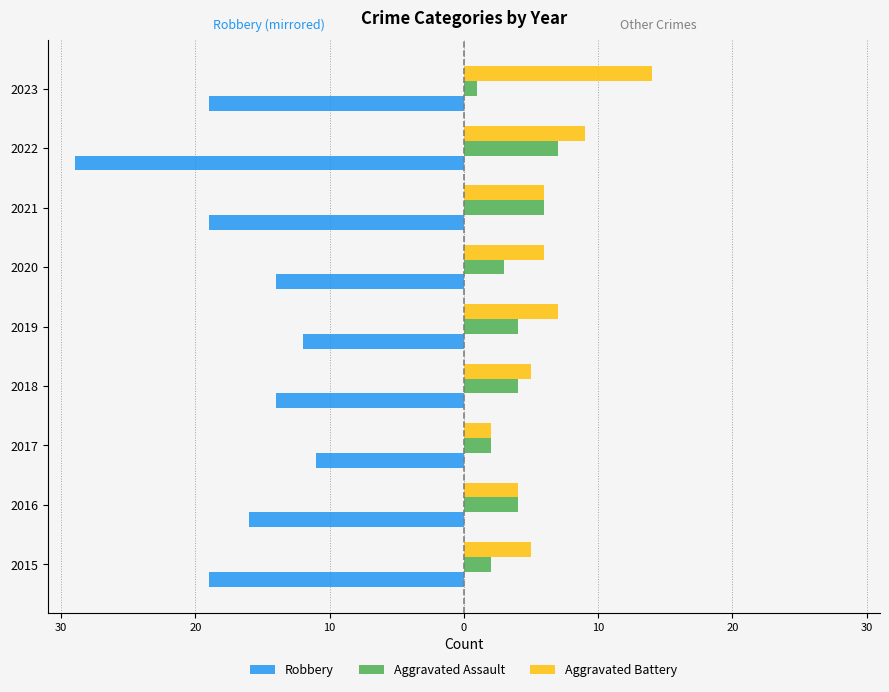

What are all the series names shown in the legend?

Robbery, Aggravated Assault, Aggravated Battery